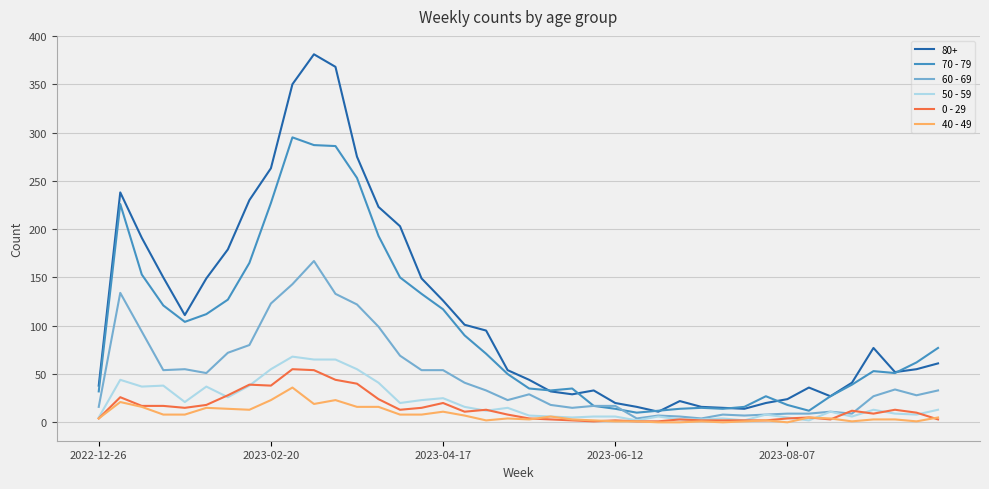

Which series has the widest spread of values?

80+